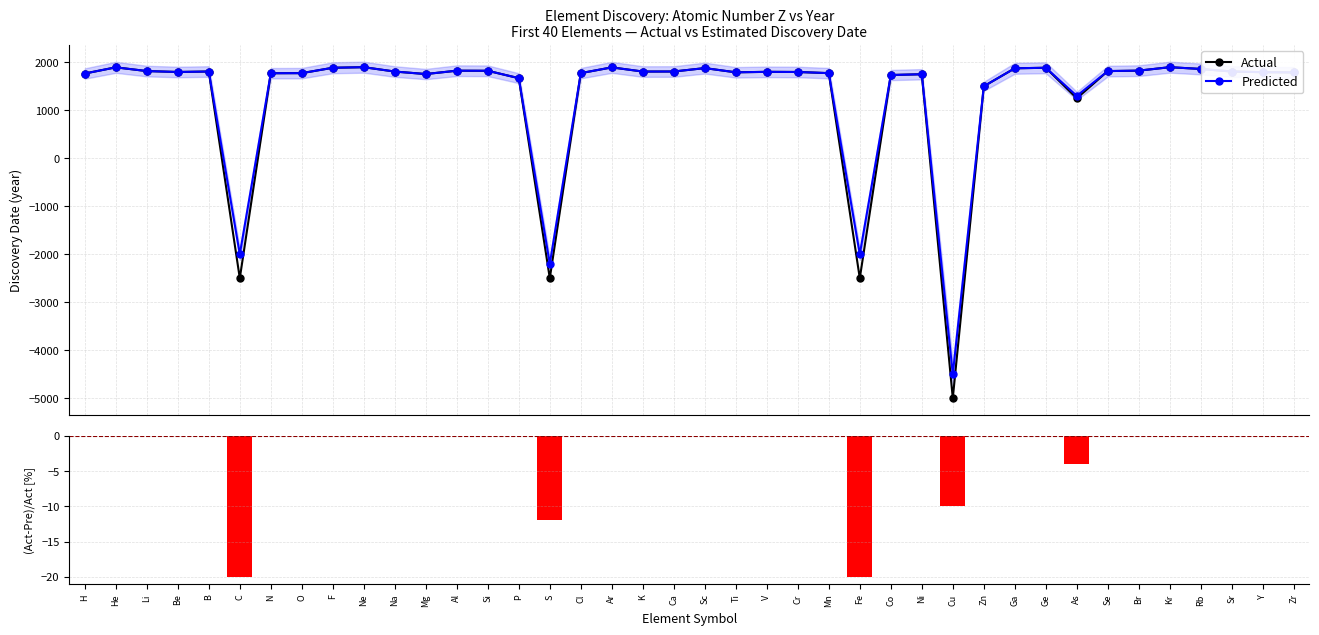

Reading left to right, what are all the values shown in this chart?

Actual: H=1766	He=1895	Li=1817	Be=1798	B=1808	C=-2500	N=1772	O=1774	F=1886	Ne=1898	Na=1807	Mg=1755	Al=1825	Si=1823	P=1669	S=-2500	Cl=1774	Ar=1894	K=1807	Ca=1808	Sc=1879	Ti=1791	V=1801	Cr=1798	Mn=1774	Fe=-2500	Co=1735	Ni=1751	Cu=-5000	Zn=1500	Ga=1875	Ge=1886	As=1250	Se=1817	Br=1826	Kr=1898	Rb=1861	Sr=1808	Y=1794	Zr=1789
Predicted: H=1766	He=1895	Li=1817	Be=1798	B=1808	C=-2000	N=1772	O=1774	F=1886	Ne=1898	Na=1807	Mg=1755	Al=1825	Si=1823	P=1669	S=-2200	Cl=1774	Ar=1894	K=1807	Ca=1808	Sc=1879	Ti=1791	V=1801	Cr=1798	Mn=1774	Fe=-2000	Co=1735	Ni=1751	Cu=-4500	Zn=1500	Ga=1875	Ge=1886	As=1300	Se=1817	Br=1826	Kr=1898	Rb=1861	Sr=1808	Y=1794	Zr=1789
(Act-Pre)/Act [%]: H=0	He=0	Li=0	Be=0	B=0	C=-20	N=0	O=0	F=0	Ne=0	Na=0	Mg=0	Al=0	Si=0	P=0	S=-12	Cl=0	Ar=0	K=0	Ca=0	Sc=0	Ti=0	V=0	Cr=0	Mn=0	Fe=-20	Co=0	Ni=0	Cu=-10	Zn=0	Ga=0	Ge=0	As=-4	Se=0	Br=0	Kr=0	Rb=0	Sr=0	Y=0	Zr=0